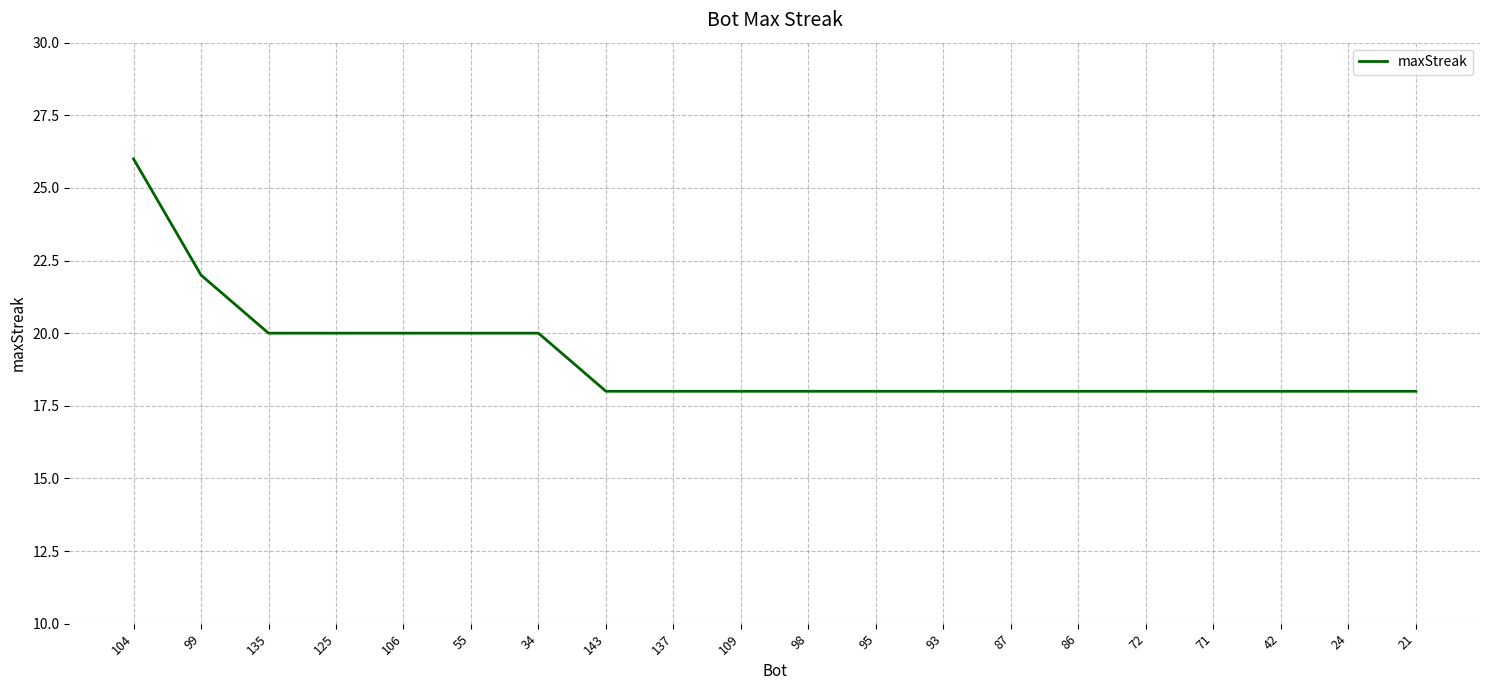

Between 71 and 55, which is larger?

55